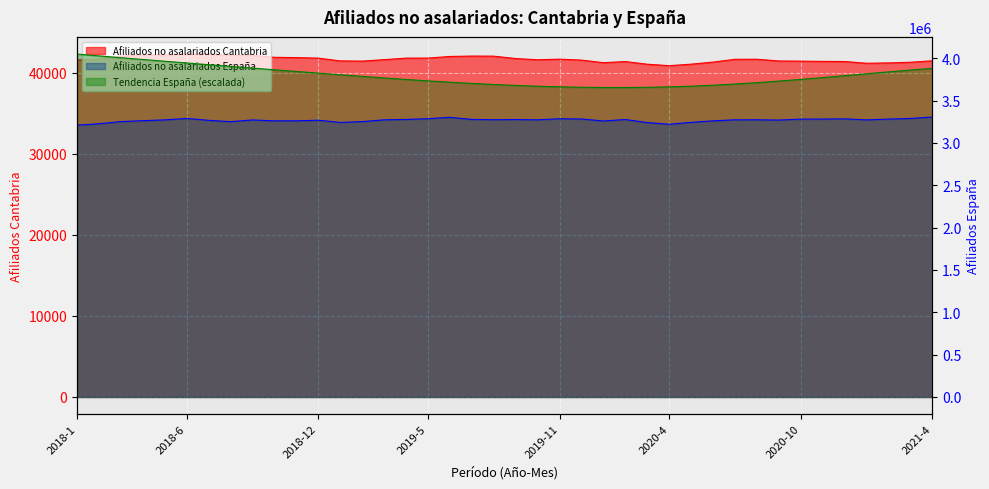

Which has a higher value, 2018-7 or 2020-5?

2018-7